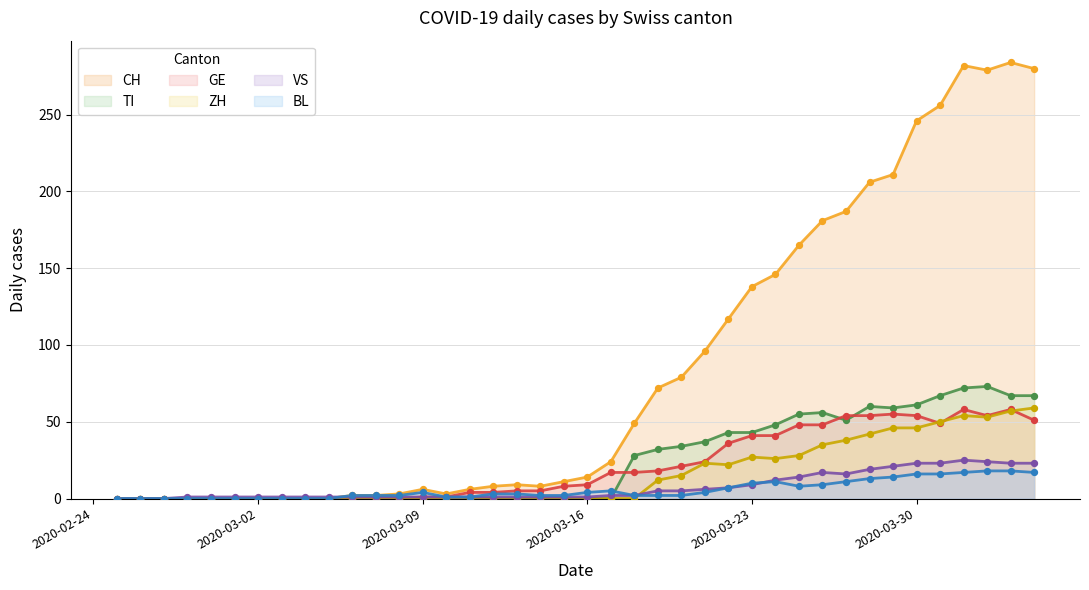

Which series has the widest spread of values?

CH